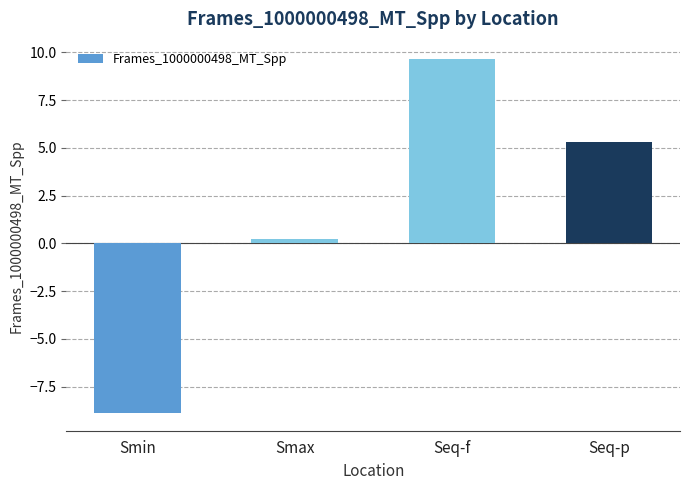

Reading right to left, transcribe all the data shown in this chart.

5.3	9.6	0.2	-8.9